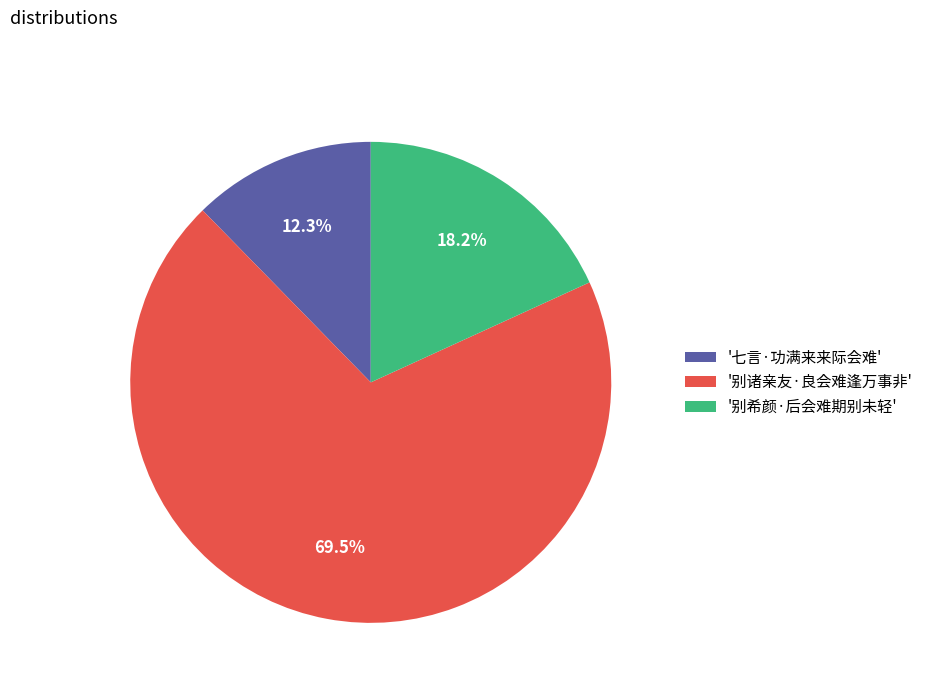

How much of the chart is everything except '七言·功满来来际会难'?

87.7%